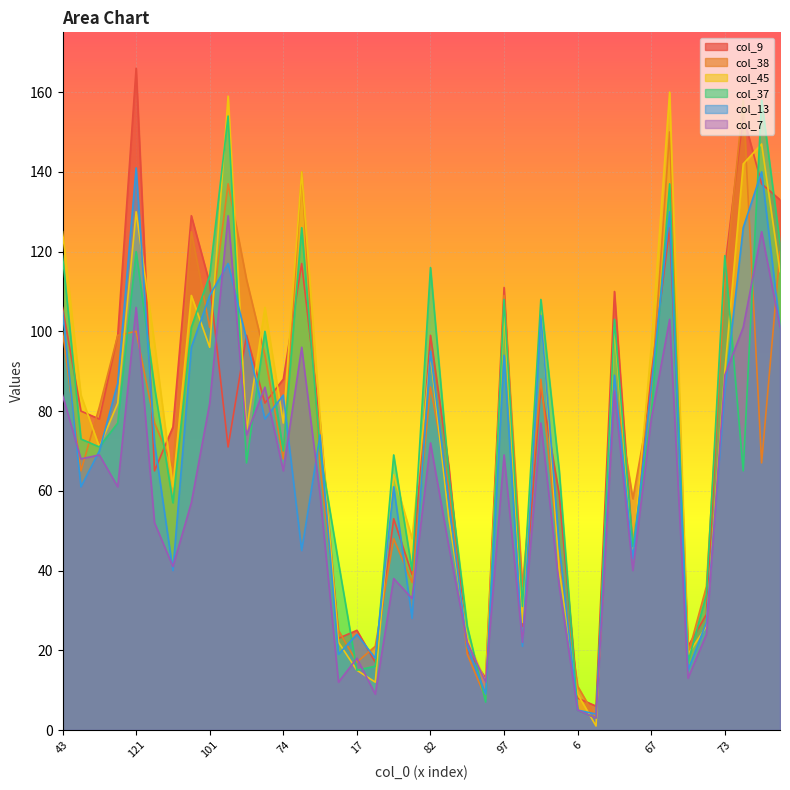

The value of col_13 at 101 is 109. True or false?

True